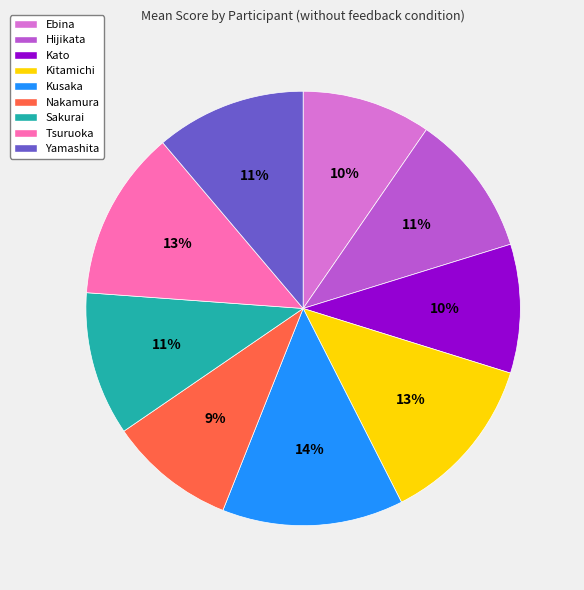

To the nearest percent, what is the average slice percentage?

11%